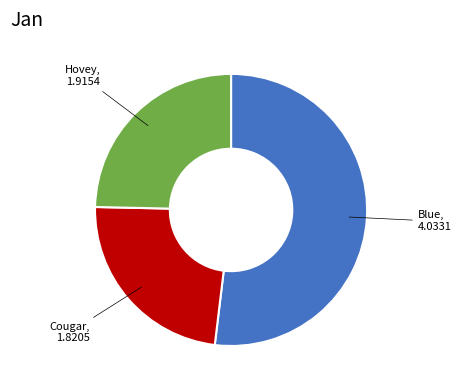

Does any single category account for the majority?

Yes